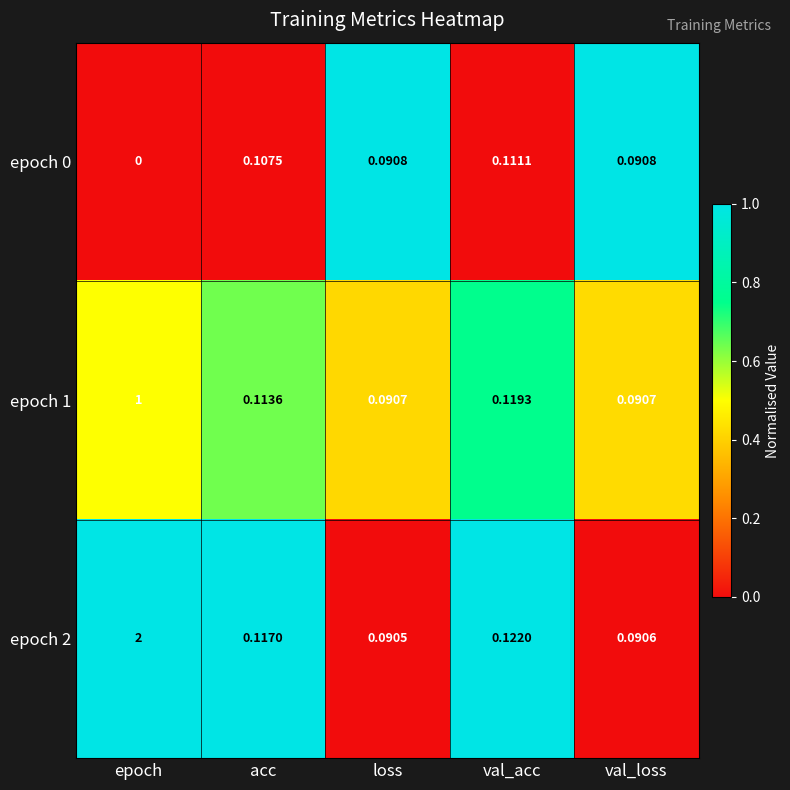

At which category is the sum across all series the highest?

epoch